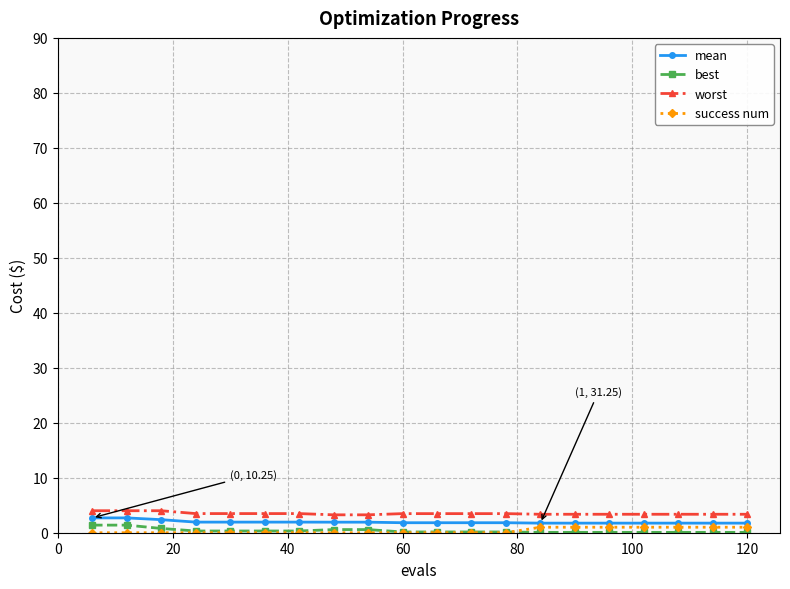

True or false: best and mean cross at least once.

False